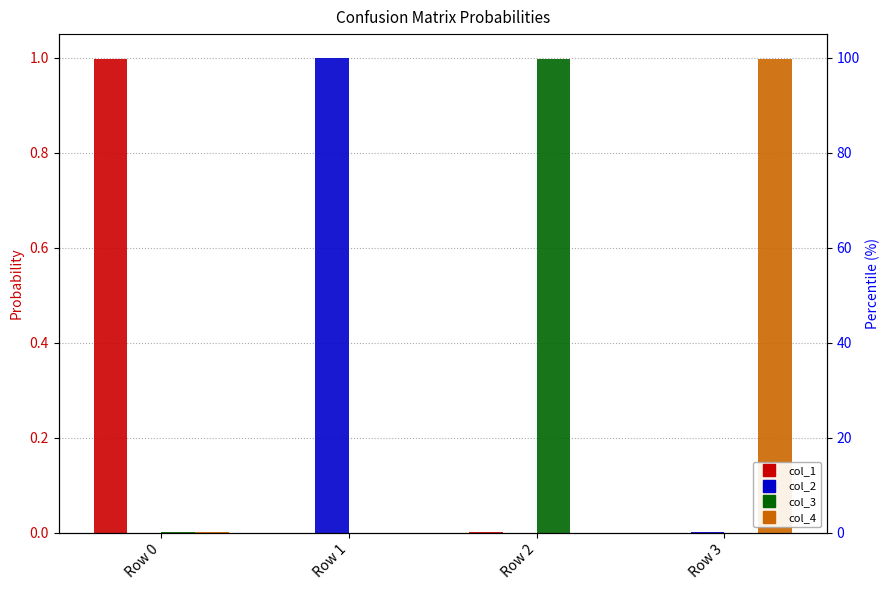

True or false: col_2 has a value of 0.0 at Row 2.

True